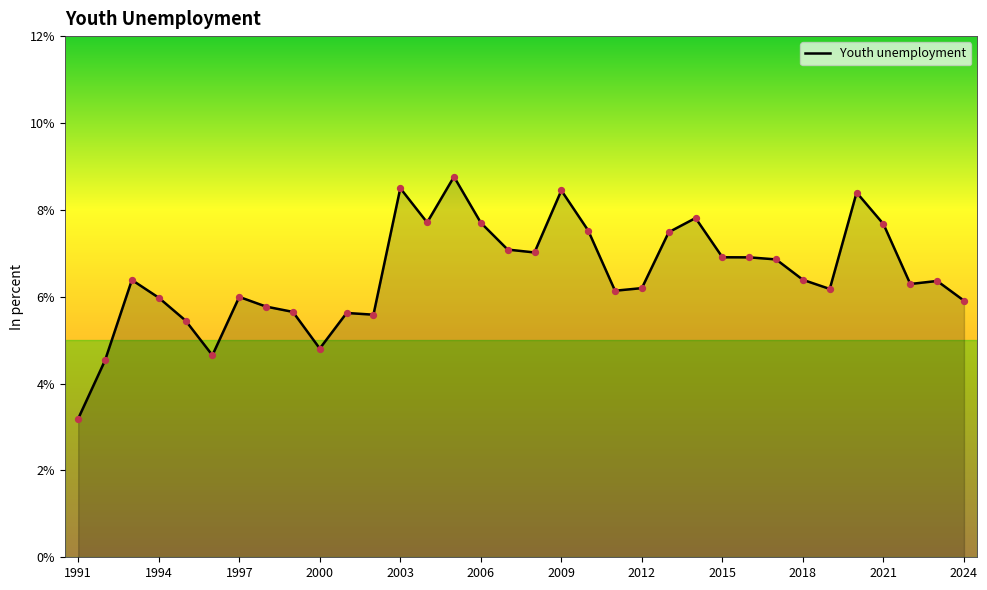

What is the difference between the maximum and minimum values?

5.6